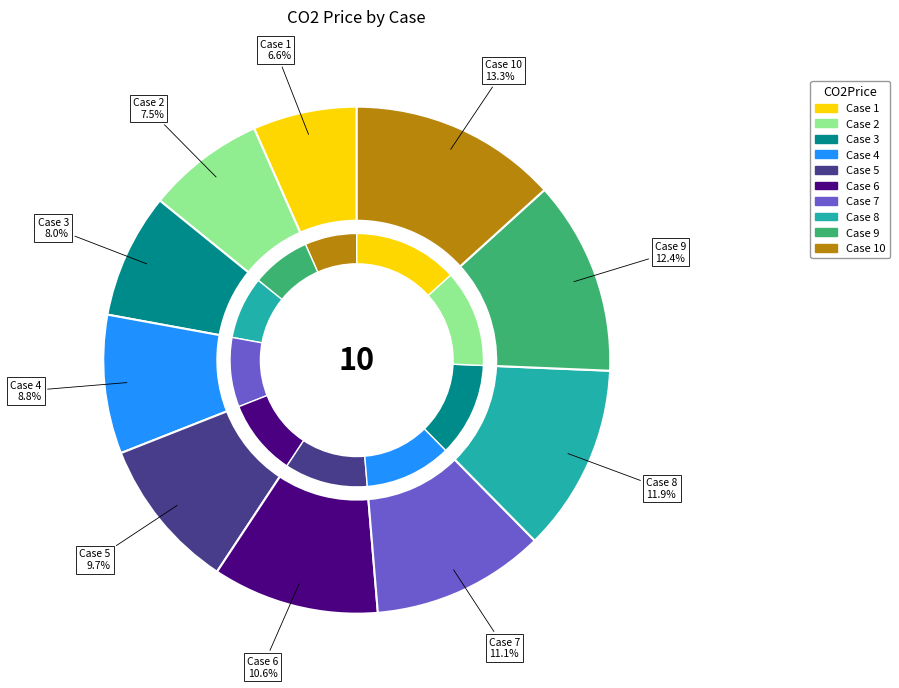

To the nearest percent, what percentage of the pie is Case 6?

11%